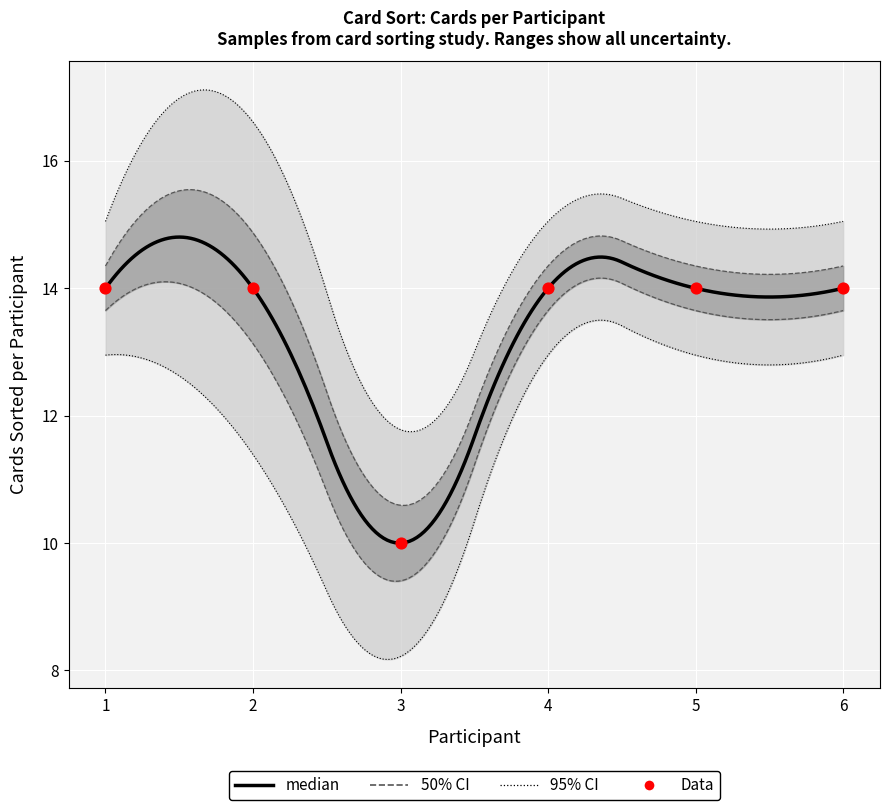

Is the value of ci95_lower at Participant 5 greater than the value of participant_counts at Participant 1?

No